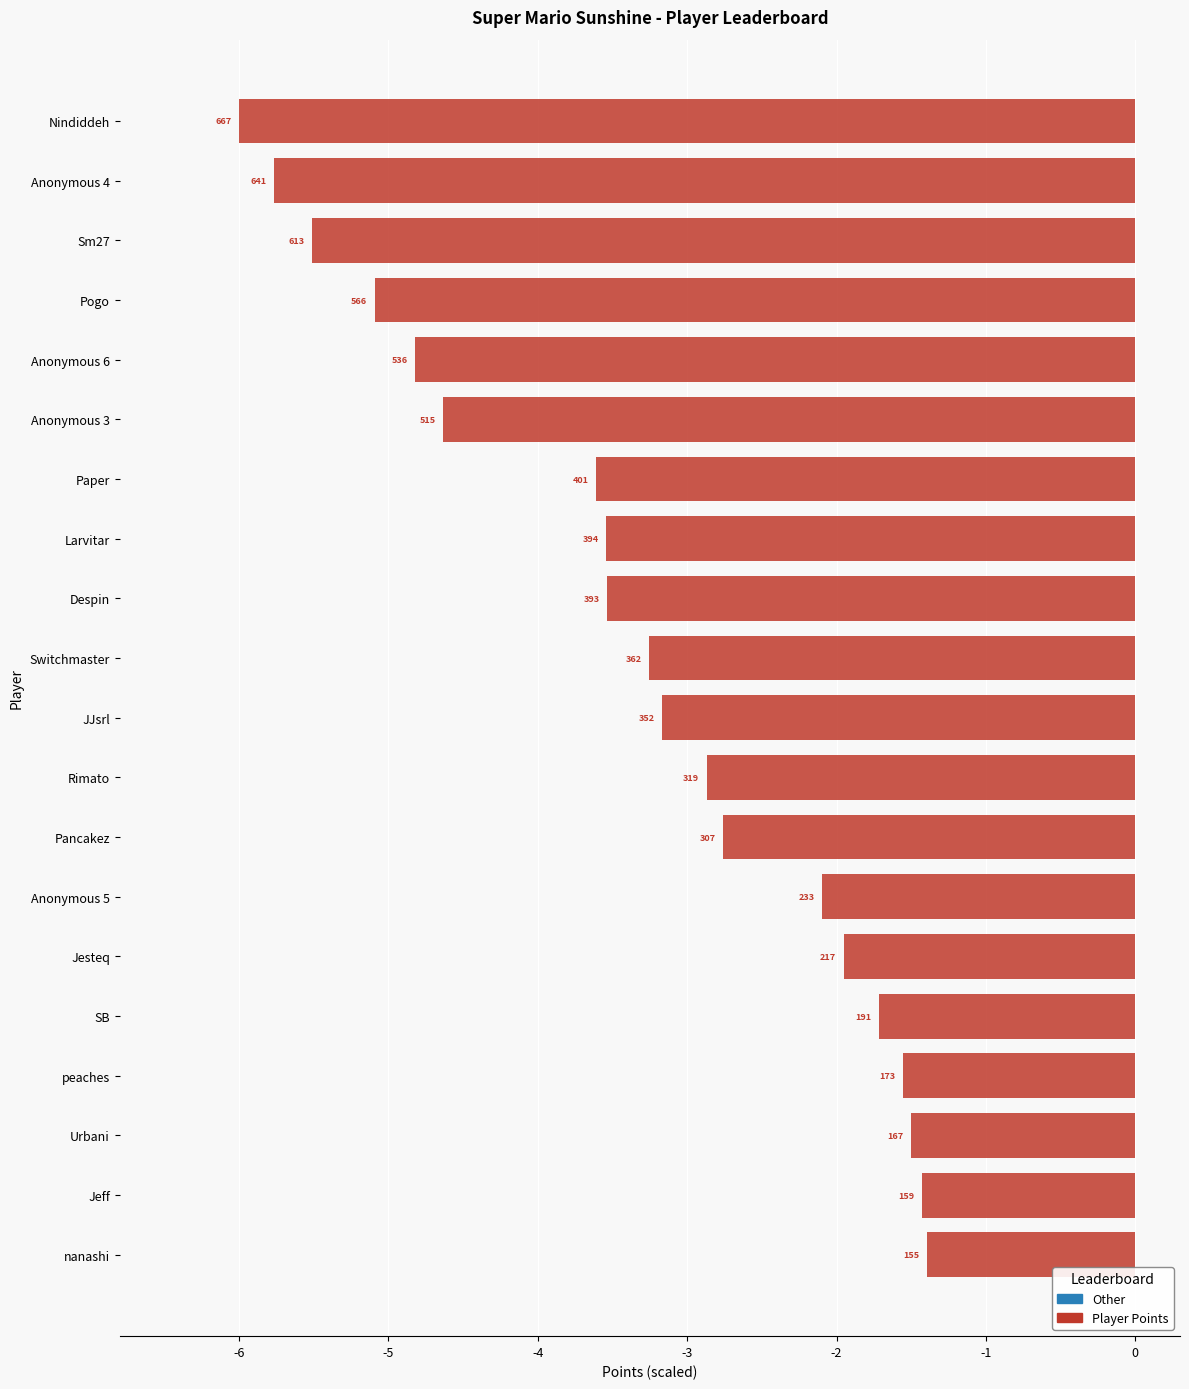

Does the chart contain any negative values?

Yes